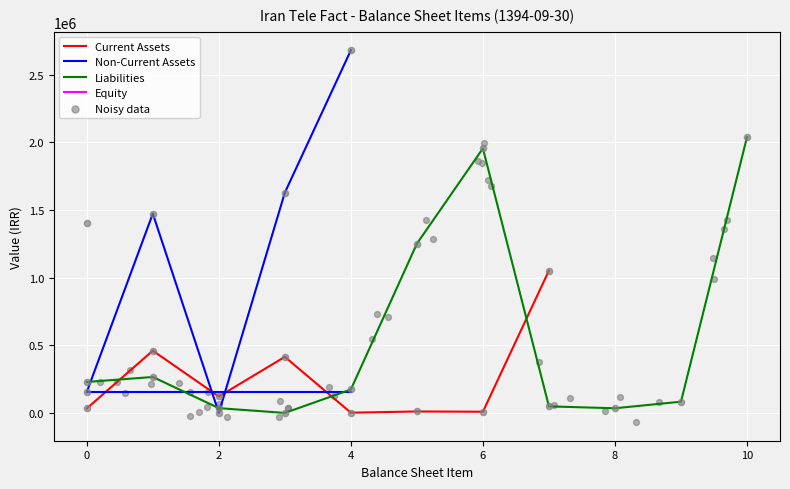

At how many categories does at least one series exceed 2665939?

1